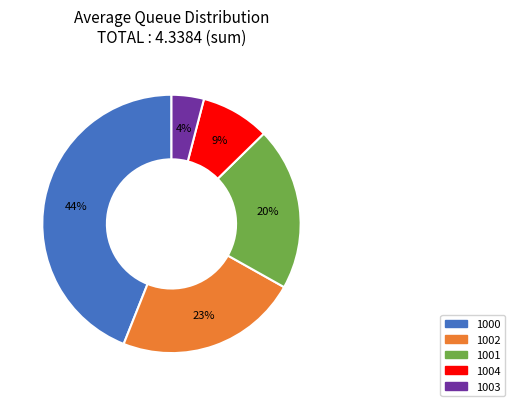

The 1004 slice represents 13% of the pie. True or false?

False